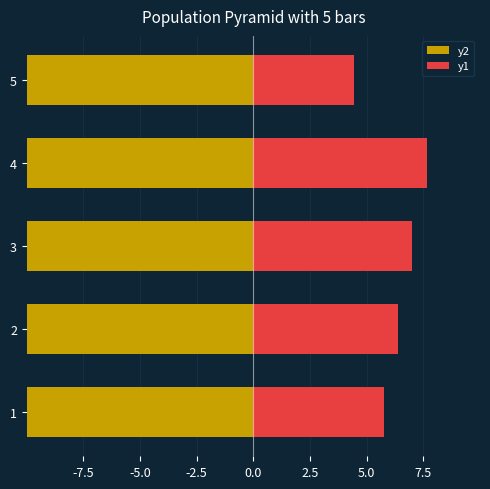

Which series changed the most between 1 and 5?

y2